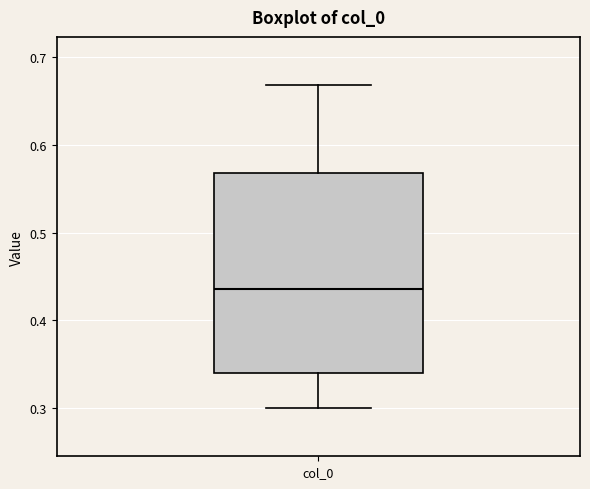

Where does the median line of the box for col_0 sit on the y-axis? The values are not printed on the chart, so give them approximately, as read against the axis.

0.44